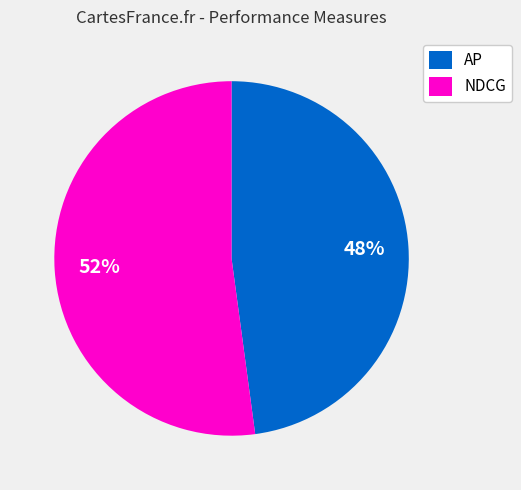

Is there any slice that represents more than half of the pie?

Yes